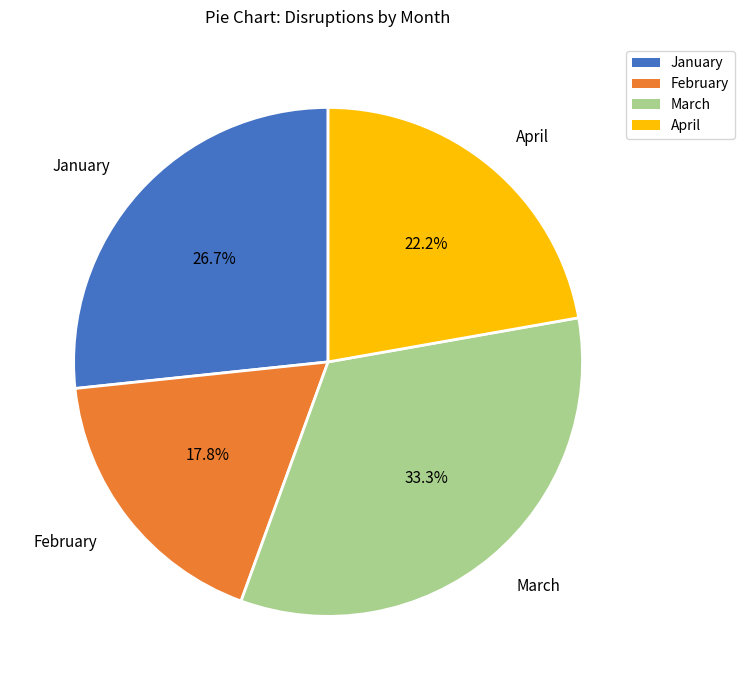

True or false: April accounts for 33% of the total.

False